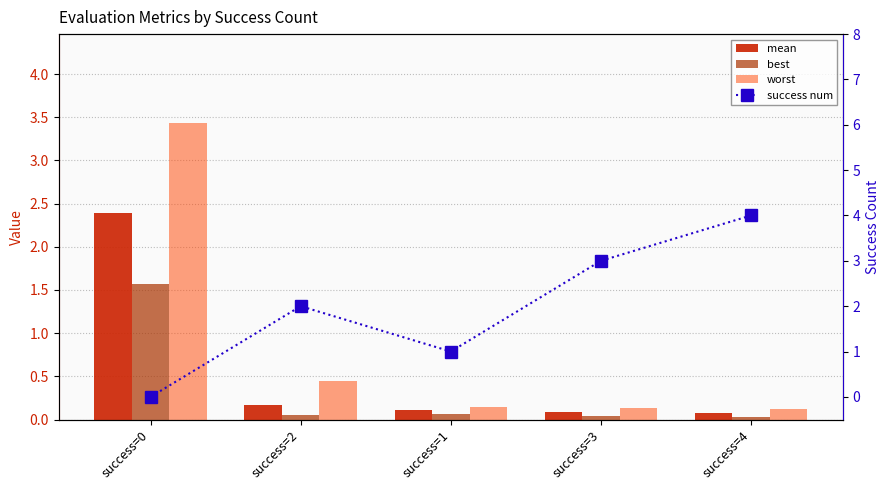

What is the label of the 5th bar from the left?

success=4